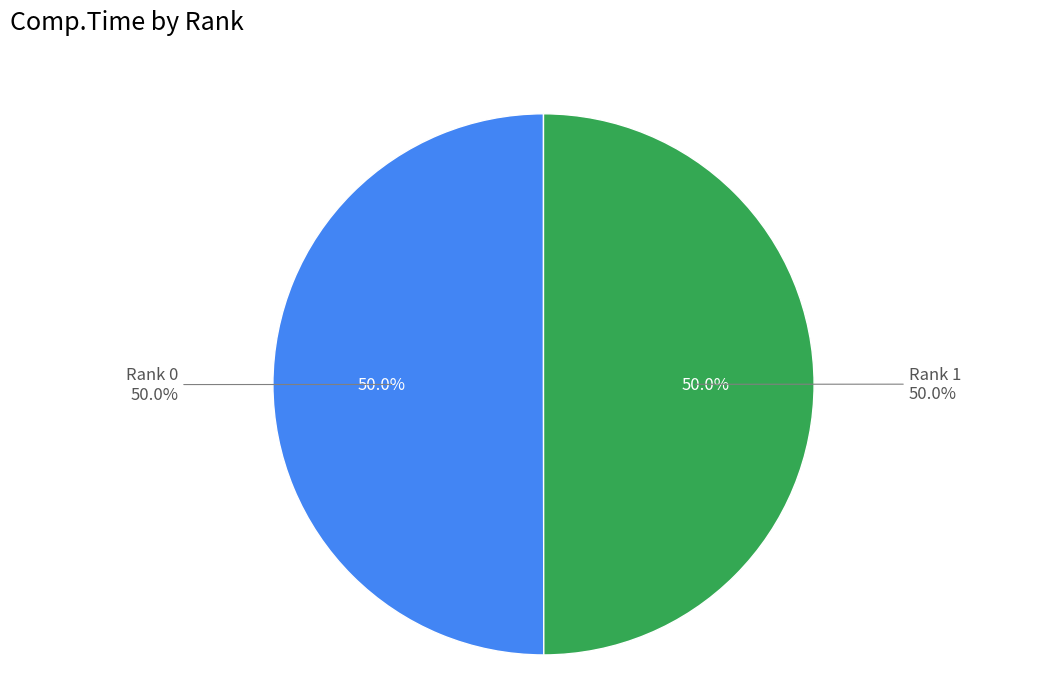

True or false: Rank 0 accounts for 50% of the total.

True